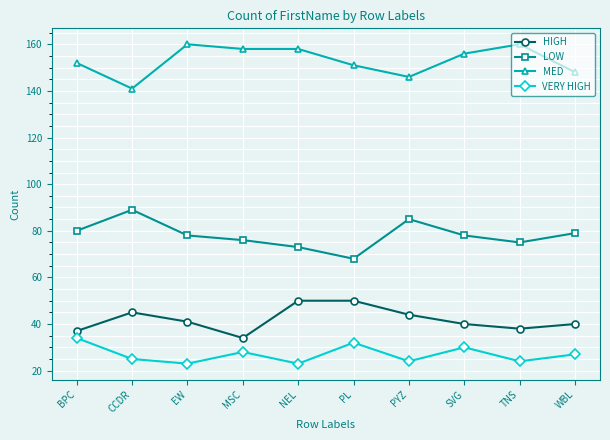

Reading left to right, list all the values displayed in this chart.

HIGH: 37	45	41	34	50	50	44	40	38	40
LOW: 80	89	78	76	73	68	85	78	75	79
MED: 152	141	160	158	158	151	146	156	160	148
VERY HIGH: 34	25	23	28	23	32	24	30	24	27